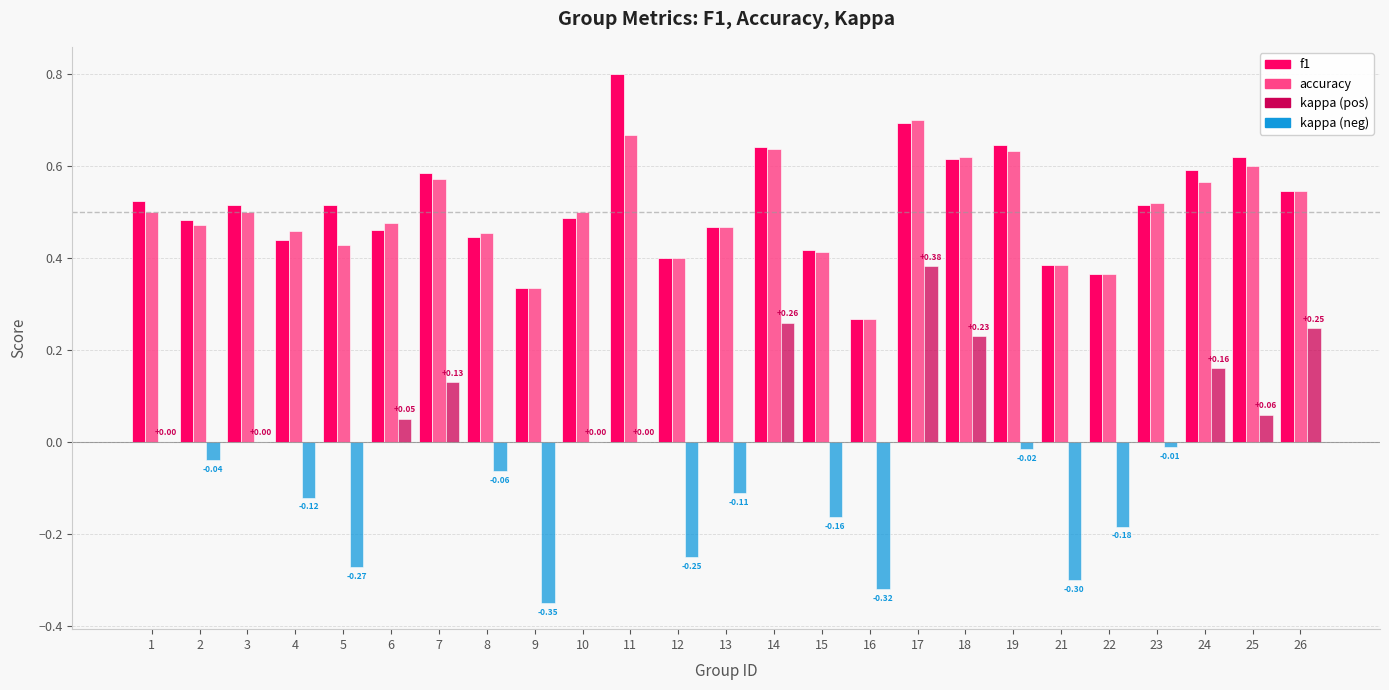

How many series are shown in this chart?

3